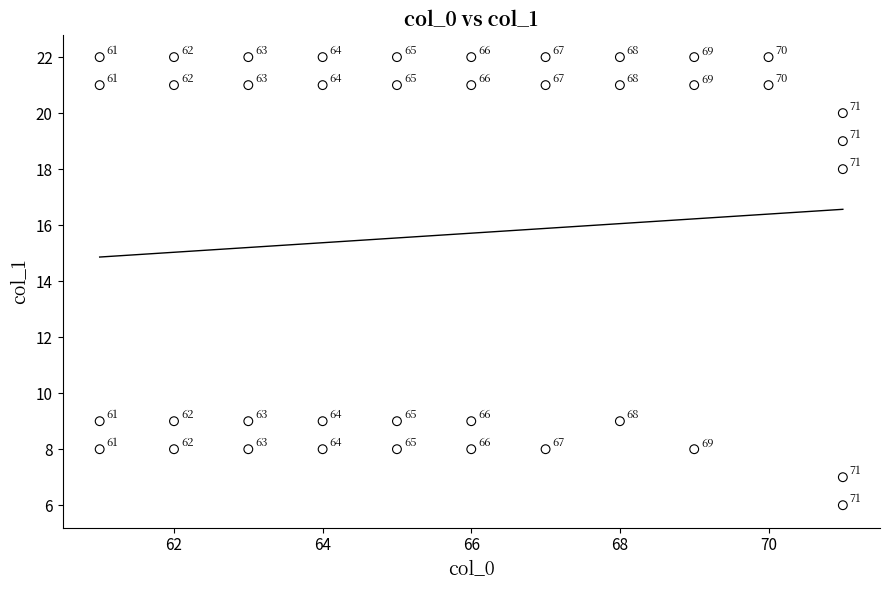

What is the range of Y values (max minus min)?

16